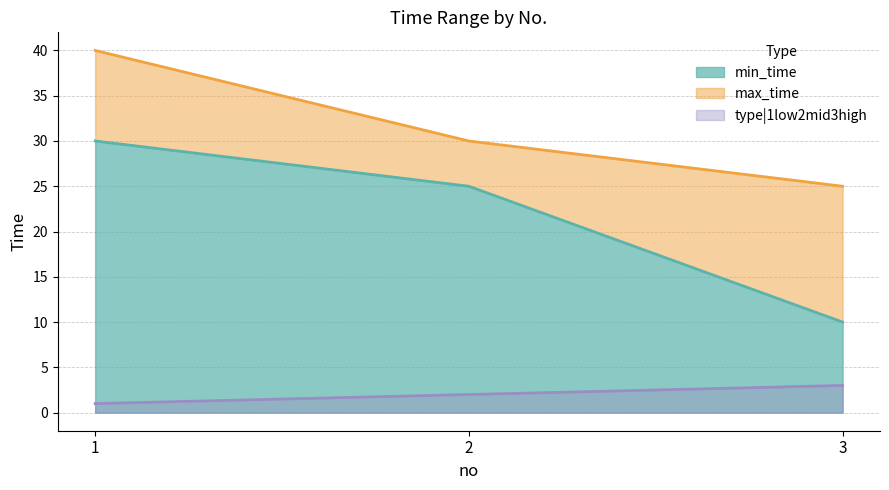

Does the chart have visible grid lines?

Yes